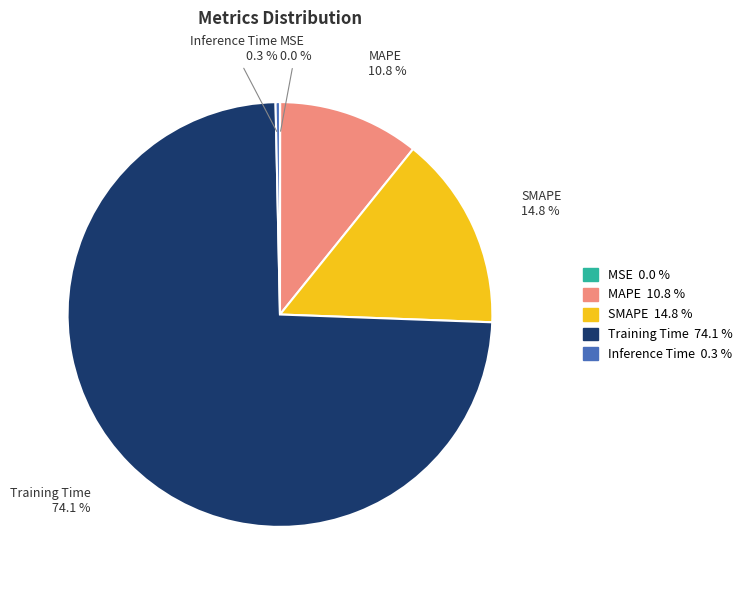

Which slice is the largest?

Training Time